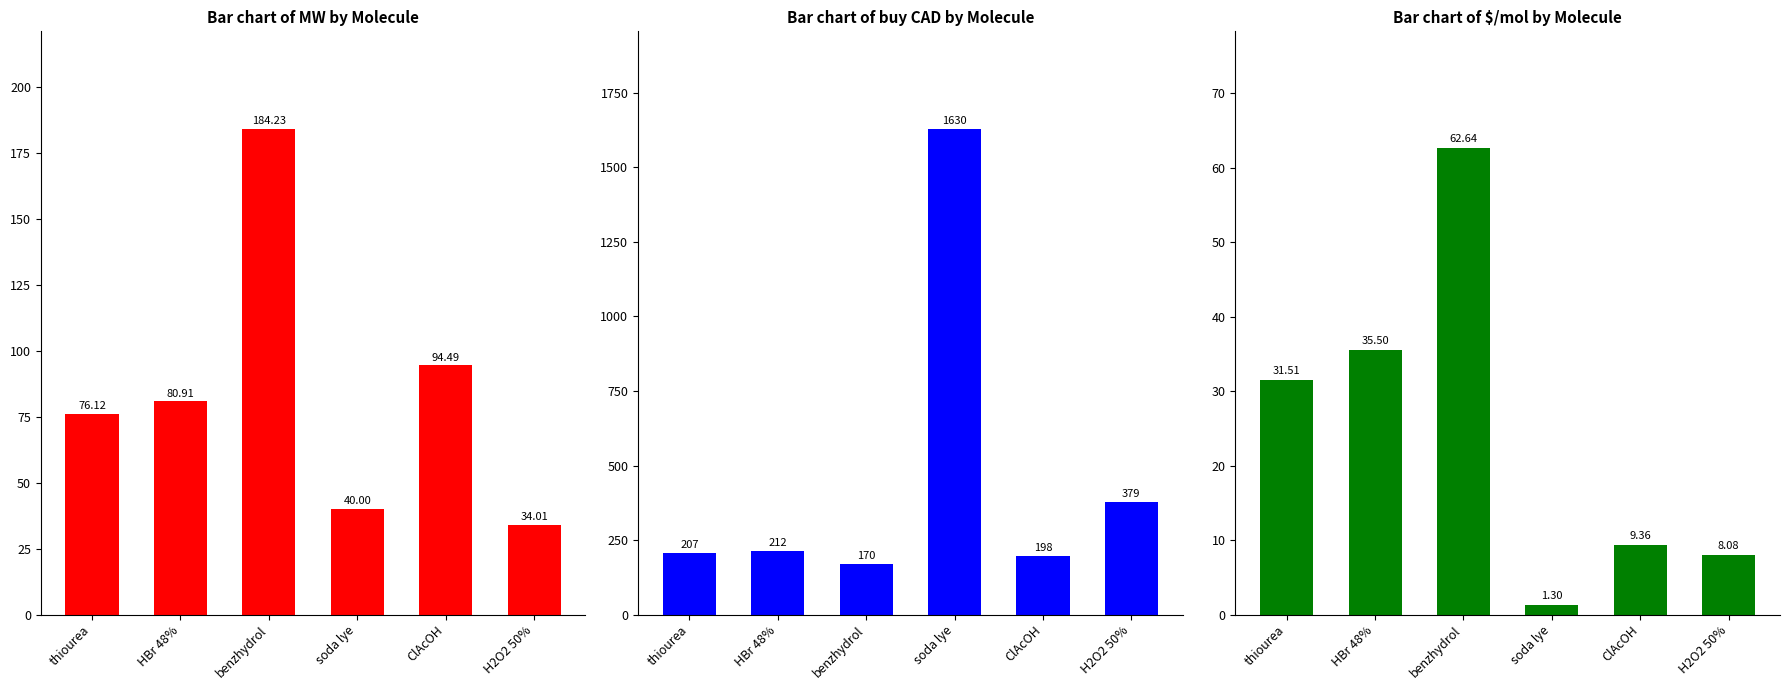

Which category has the lowest value across all series?

soda lye